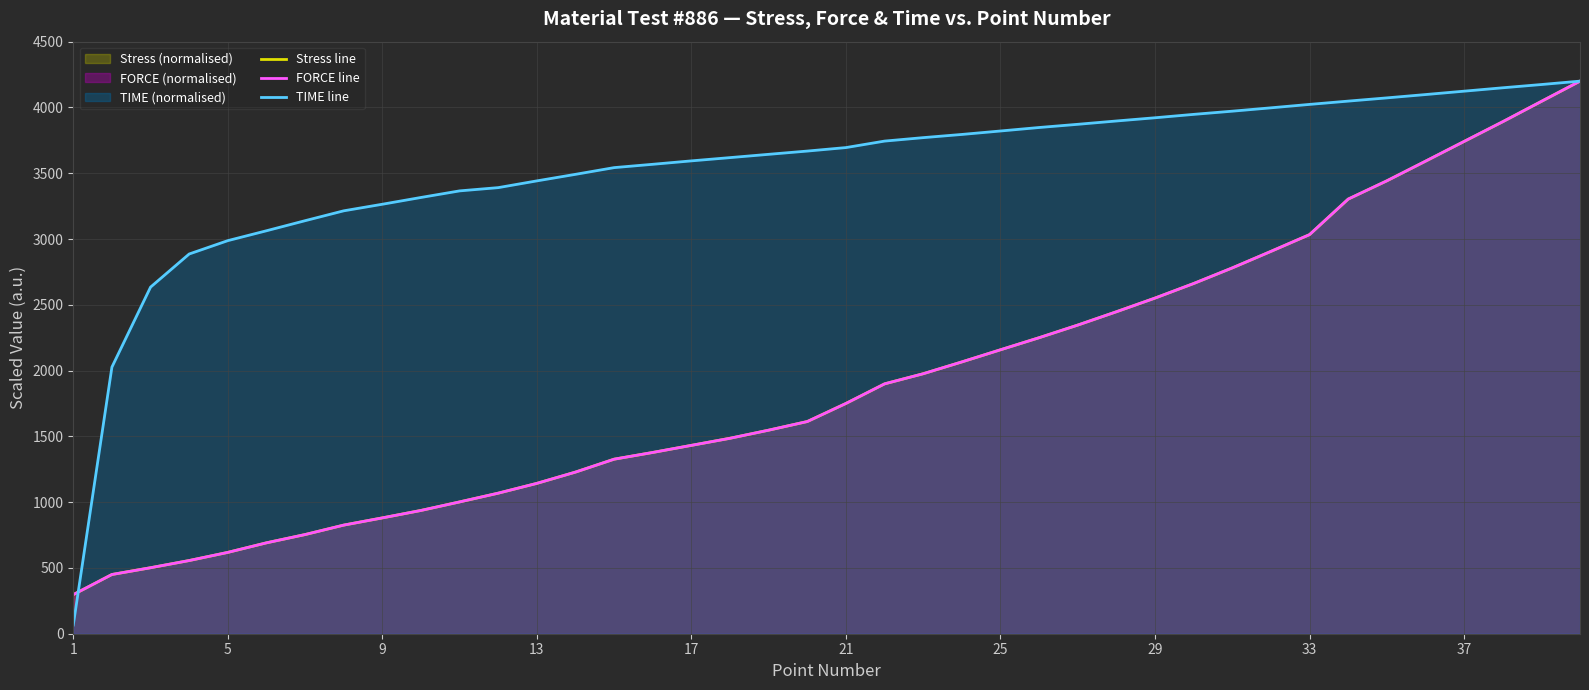

Reading right to left, extract all data points from this chart.

Stress line: 4200.0	4045.9	3891.5	3741.6	3591.3	3442.2	3303.5	3033.5	2906.0	2780.4	2661.8	2551.2	2447.2	2345.9	2250.0	2158.2	2065.9	1976.2	1899.1	1750.4	1612.9	1547.2	1485.7	1431.7	1377.8	1326.7	1228.6	1142.8	1068.4	1001.9	937.0	880.5	825.6	753.7	690.9	618.2	556.3	501.6	450.2	297.2
FORCE line: 4200.0	4046.0	3891.5	3741.7	3591.4	3442.3	3303.5	3033.5	2906.0	2780.5	2661.9	2551.2	2447.2	2345.9	2249.9	2158.2	2065.9	1976.2	1899.2	1750.3	1612.8	1547.2	1485.6	1431.7	1377.8	1326.7	1228.6	1142.9	1068.4	1001.9	937.0	880.4	825.6	753.8	690.9	618.2	556.3	501.6	450.2	297.1
TIME line: 4200.0	4174.2	4149.5	4123.7	4097.9	4072.7	4048.2	4023.2	3997.1	3971.6	3947.4	3921.6	3897.1	3871.9	3847.6	3821.1	3794.8	3770.6	3744.3	3695.0	3668.5	3643.7	3618.7	3594.0	3568.0	3542.7	3491.7	3441.9	3390.6	3365.9	3315.8	3264.3	3214.3	3139.3	3062.7	2987.7	2886.1	2634.3	2026.5	66.4